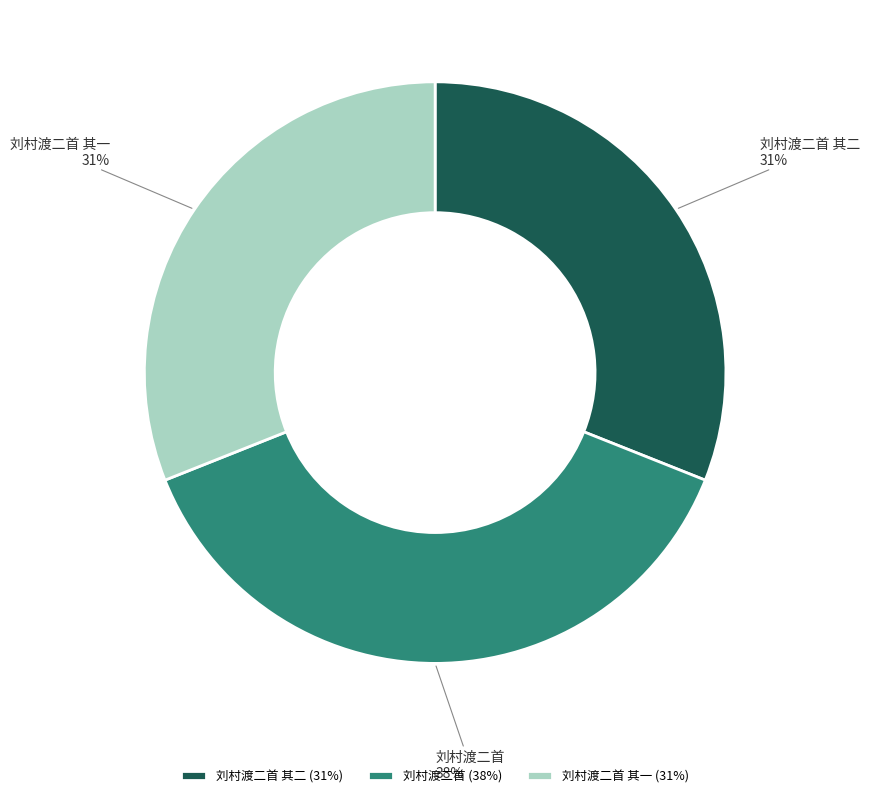

Which category has the biggest portion of the pie?

刘村渡二首